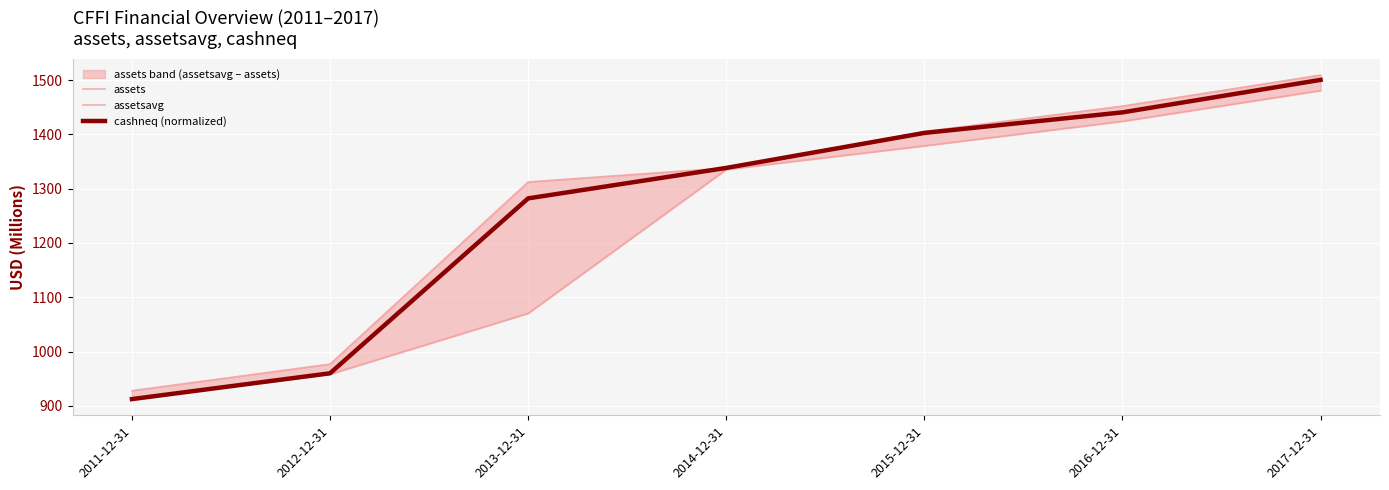

Rank the series at 2011-12-31 from highest to lowest value.

assets, assetsavg, cashneq (normalized)